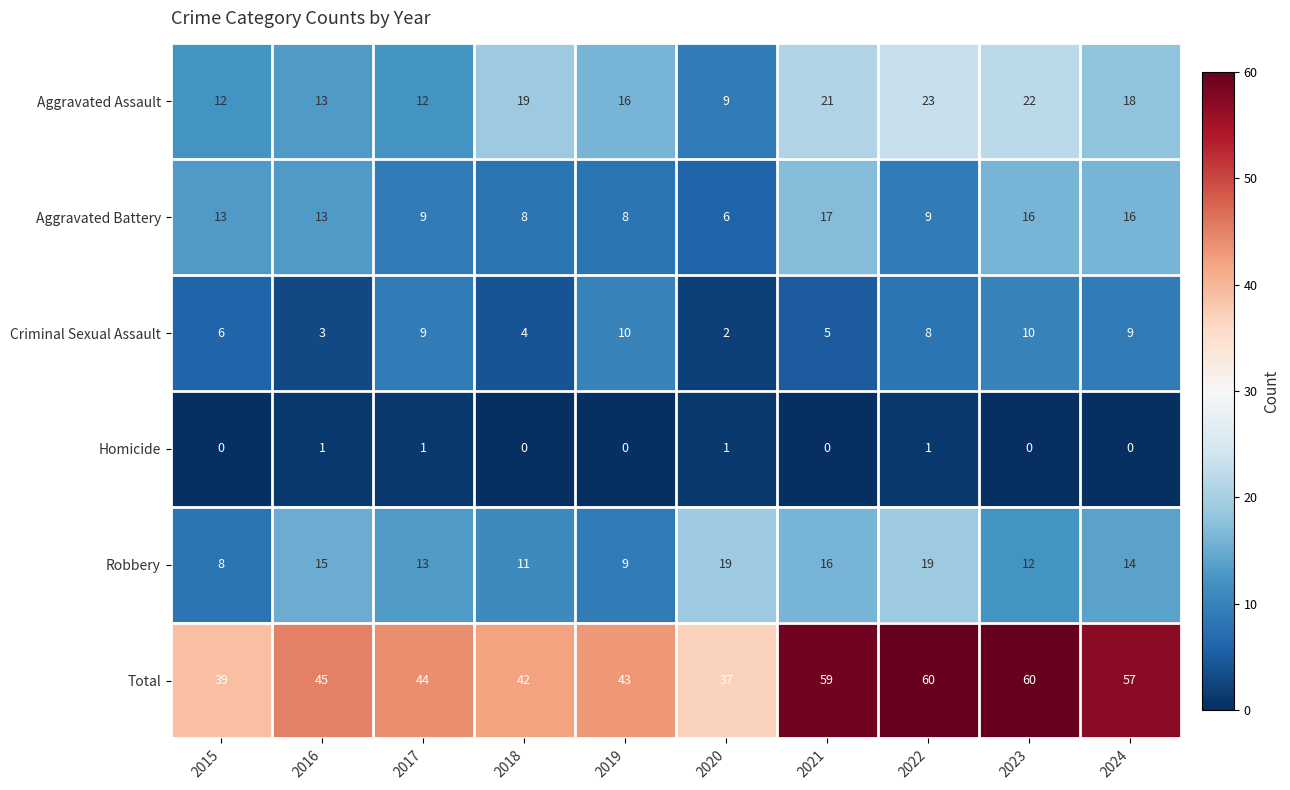

What is the approximate value of Robbery at 2015, to the nearest 10?

10